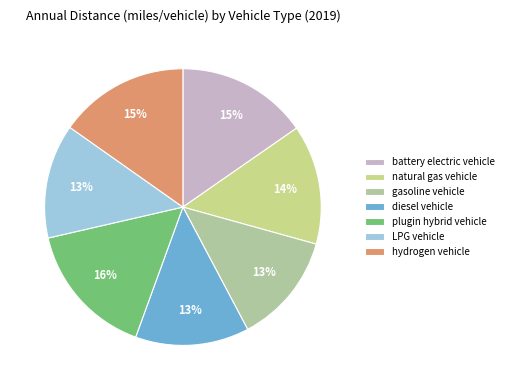

Which slice is the smallest?

gasoline vehicle